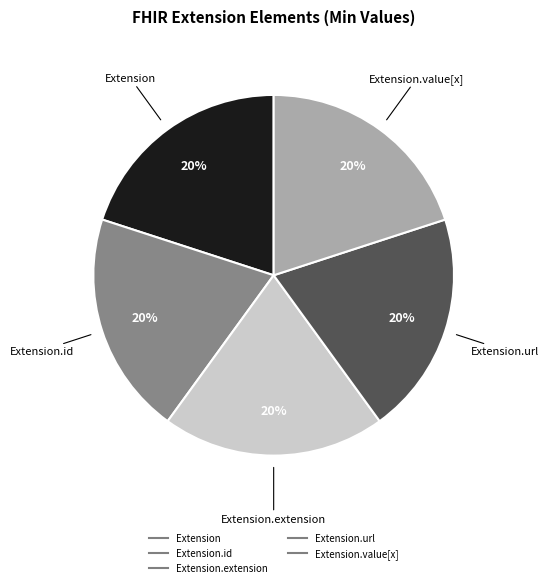

To the nearest percent, what is the difference between the largest and smallest slice percentages?

0%